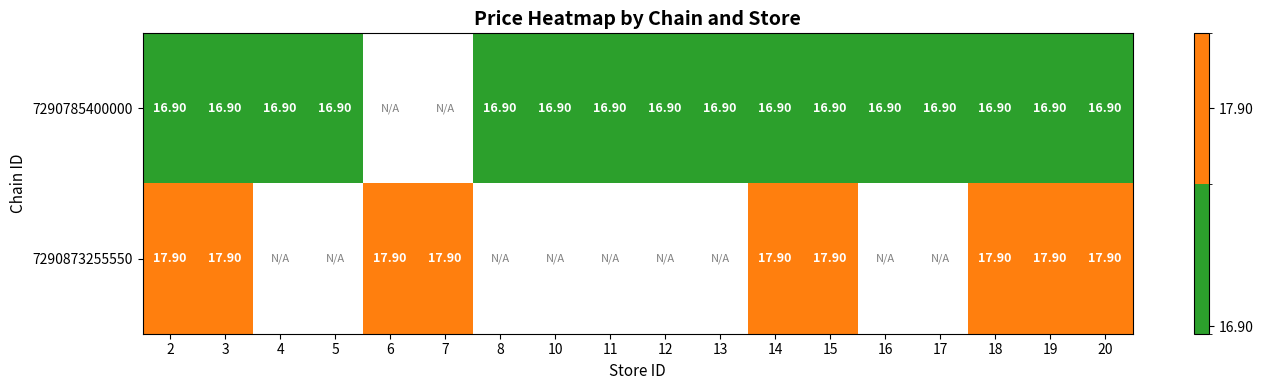

At how many categories does at least one series exceed 17?

9